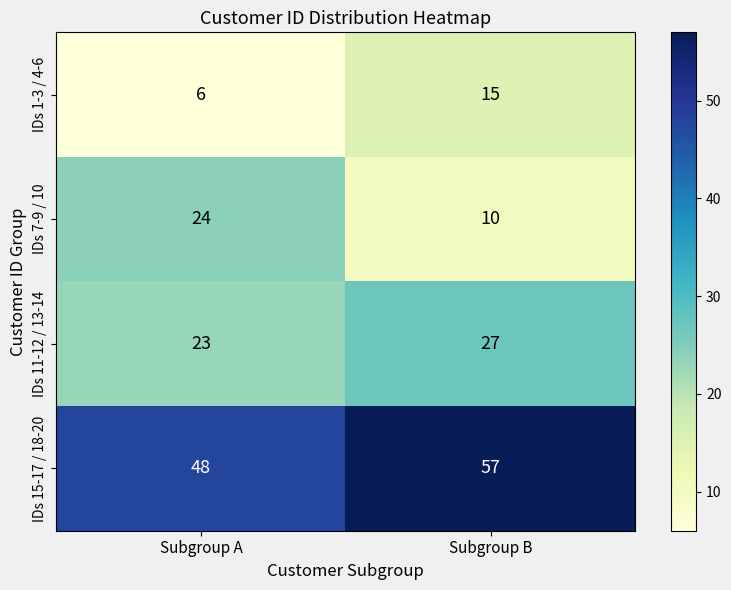

Rank the series by their average value, from lowest to highest.

IDs 1-3 / 4-6, IDs 7-9 / 10, IDs 11-12 / 13-14, IDs 15-17 / 18-20